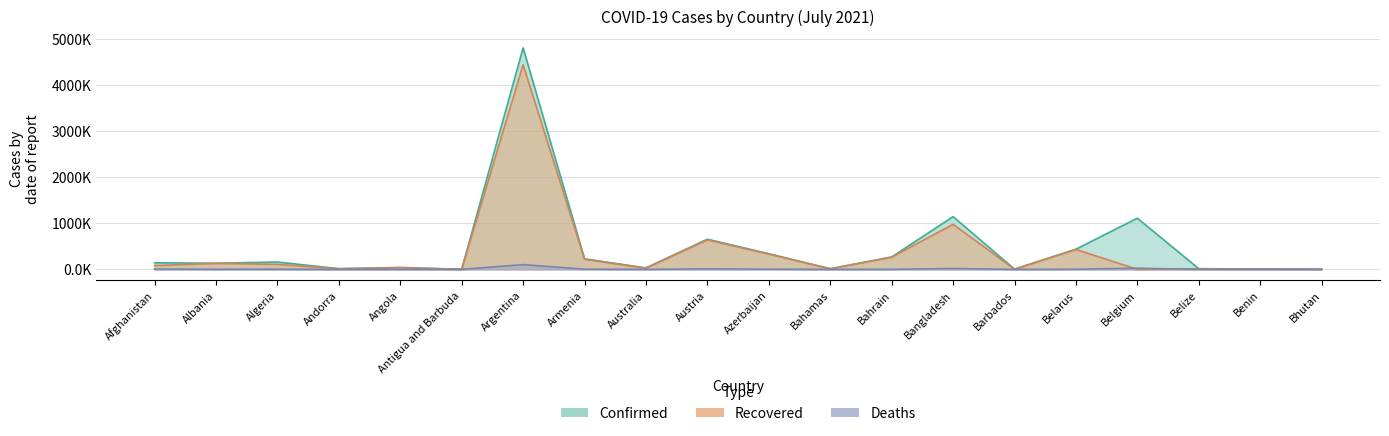

What is the sum of all Confirmed values?

9570.0